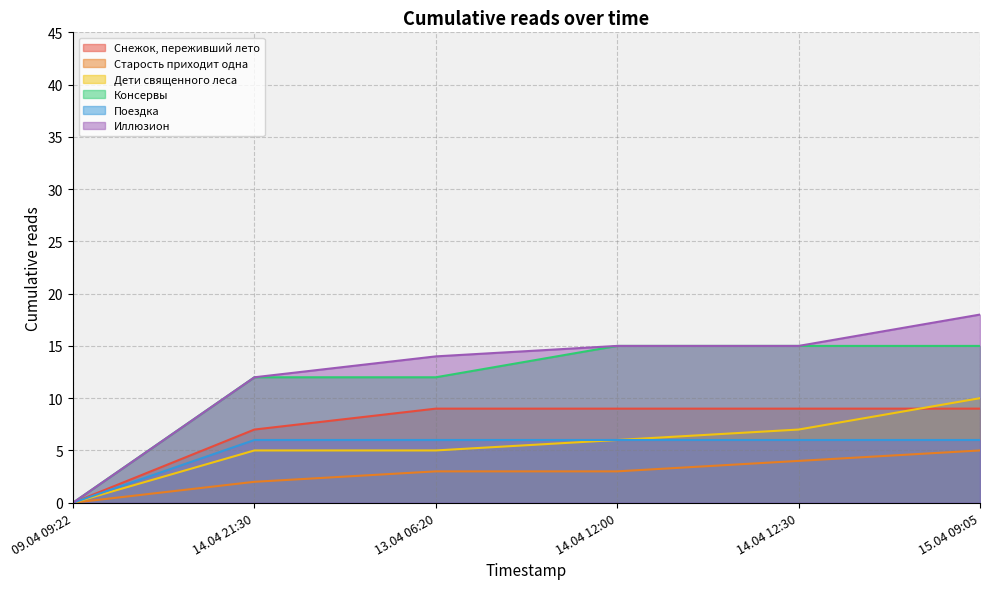

Is it true that Старость приходит одна equals 2 at 14.04 21:30?

True